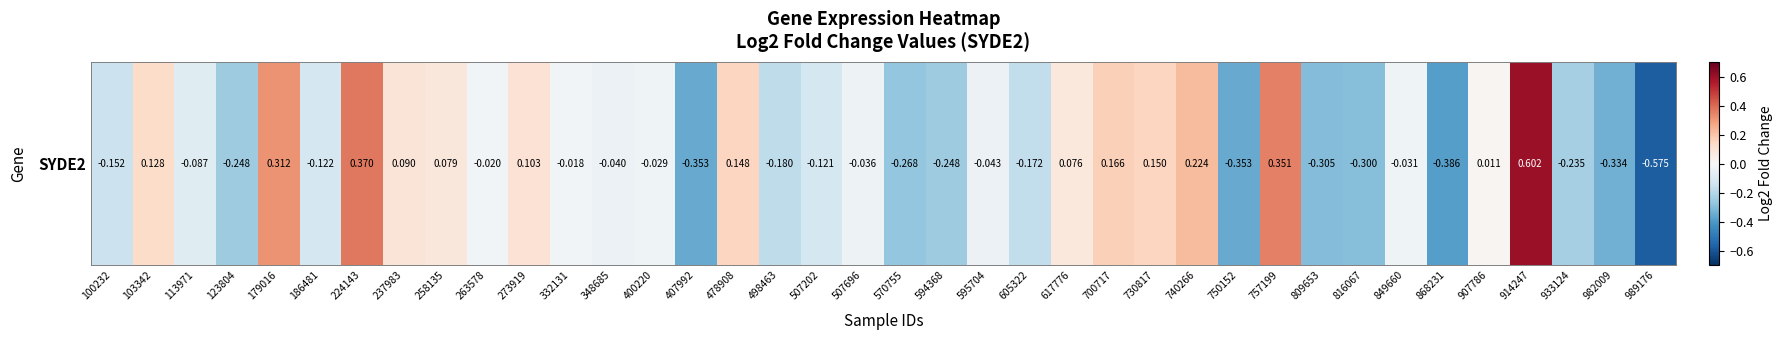

The value at 914247 is 0.3. True or false?

False